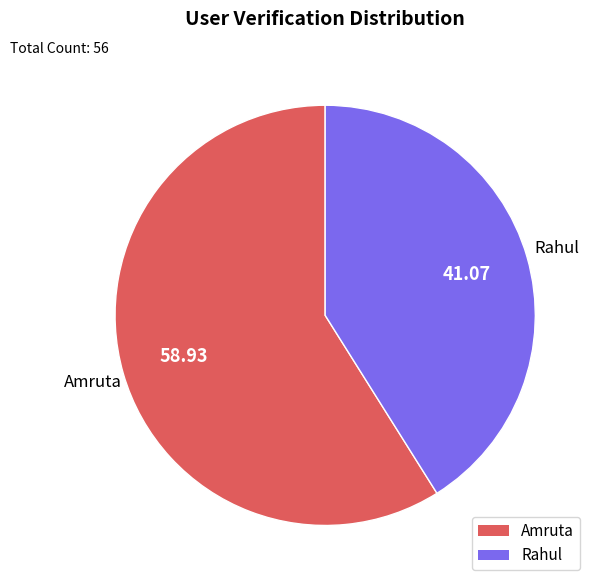

Is the sum of Amruta and Rahul greater than half?

Yes